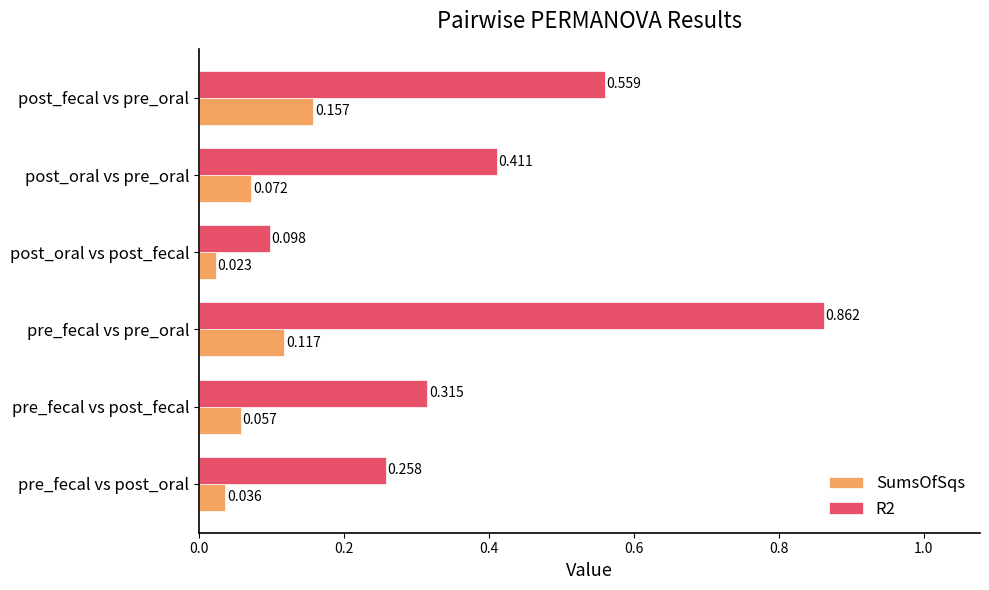

List the labels in order of SumsOfSqs value, largest first.

post_fecal vs pre_oral, pre_fecal vs pre_oral, post_oral vs pre_oral, pre_fecal vs post_fecal, pre_fecal vs post_oral, post_oral vs post_fecal